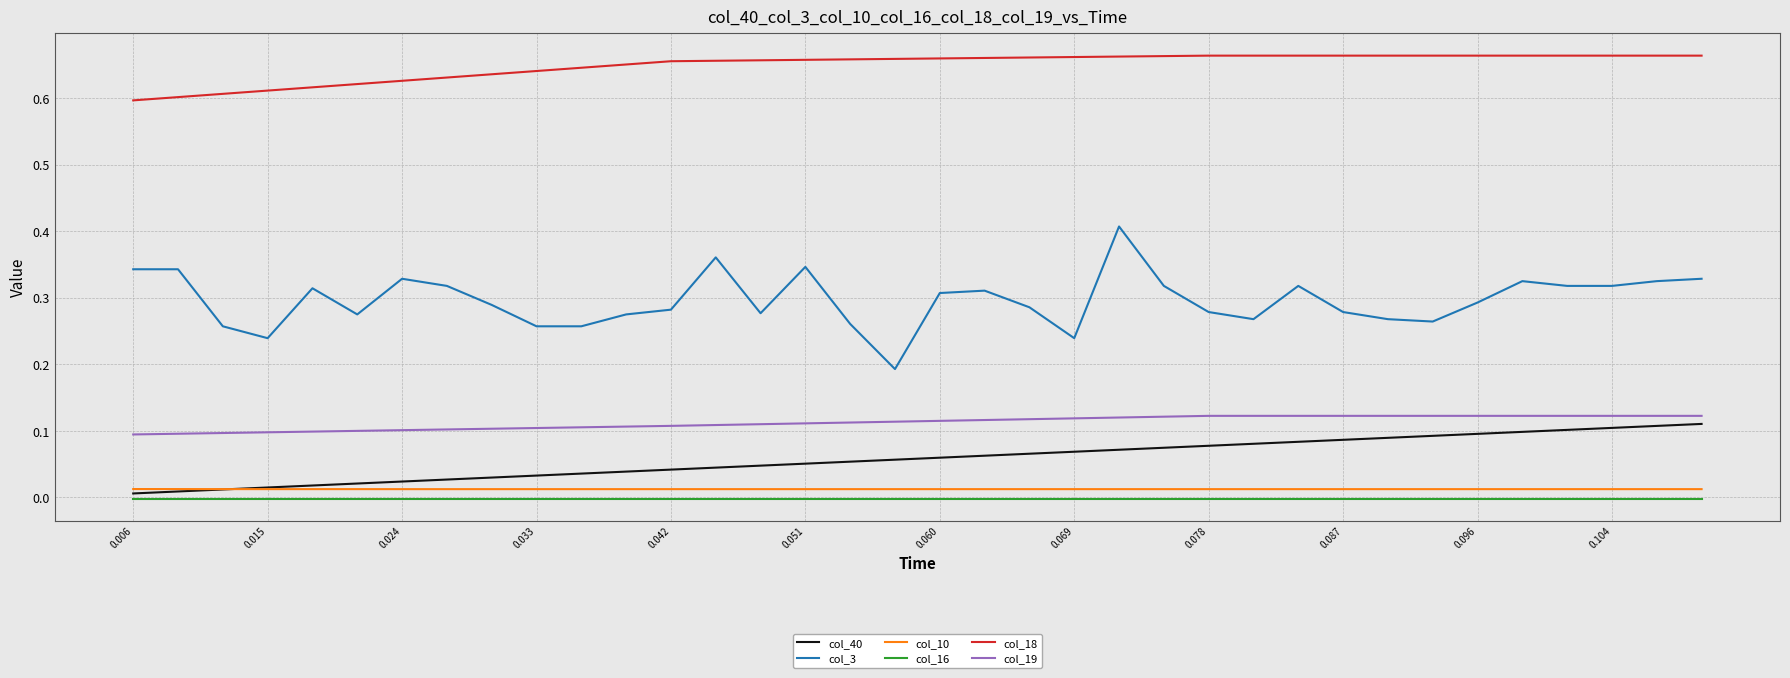

True or false: col_3 and col_19 intersect in this chart.

False